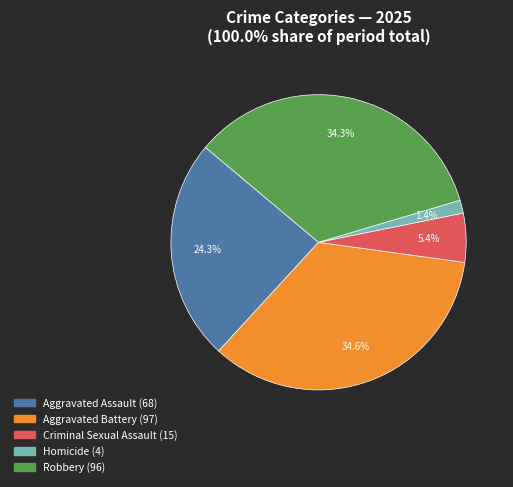

True or false: Robbery accounts for 23% of the total.

False